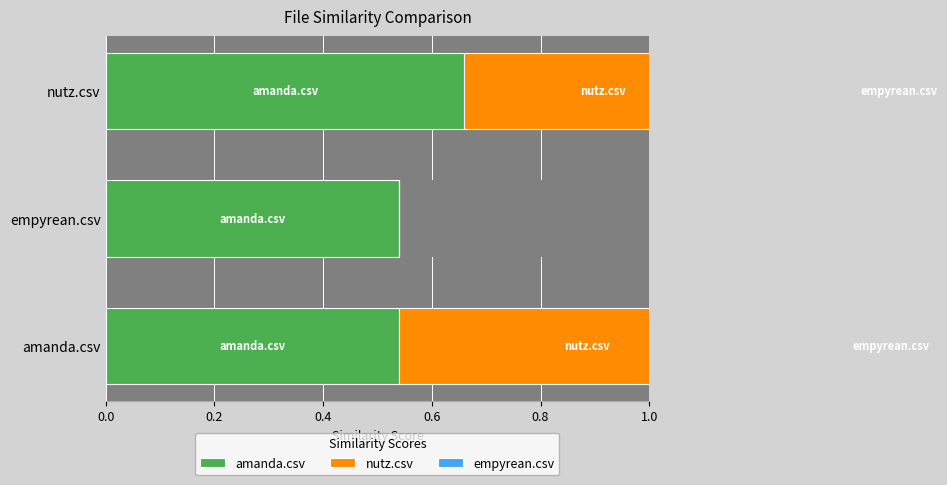

Which series has the widest spread of values?

nutz.csv